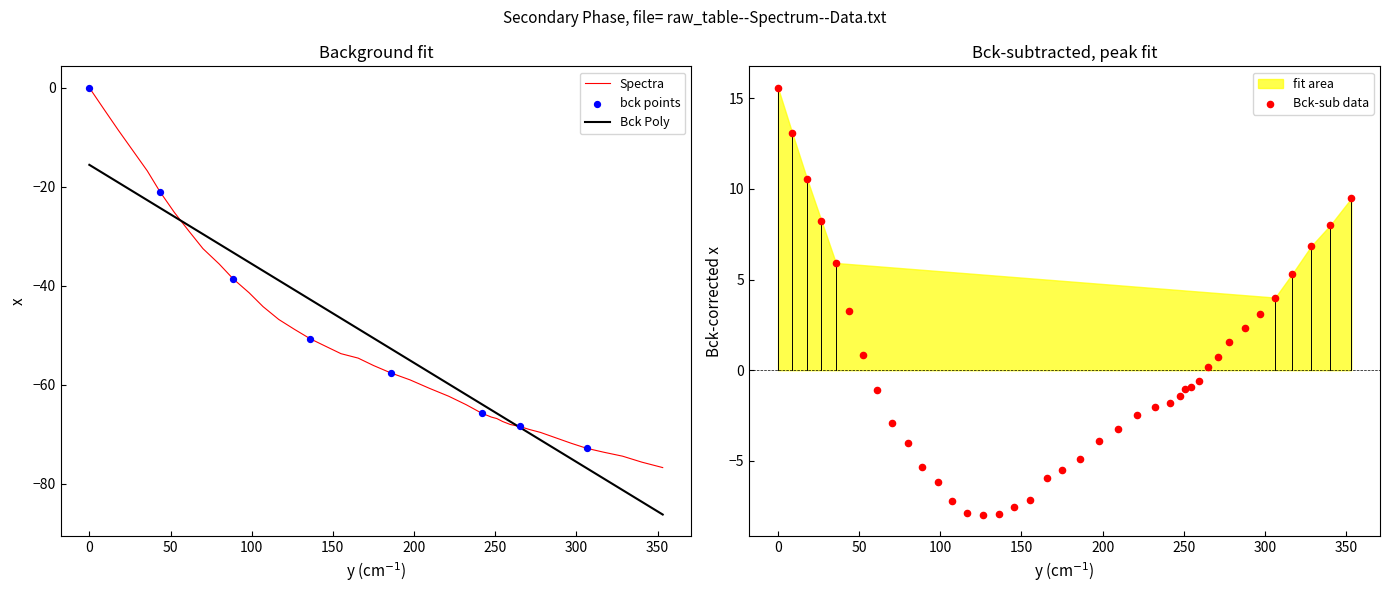

What is the minimum value for Bck Poly?

-86.2